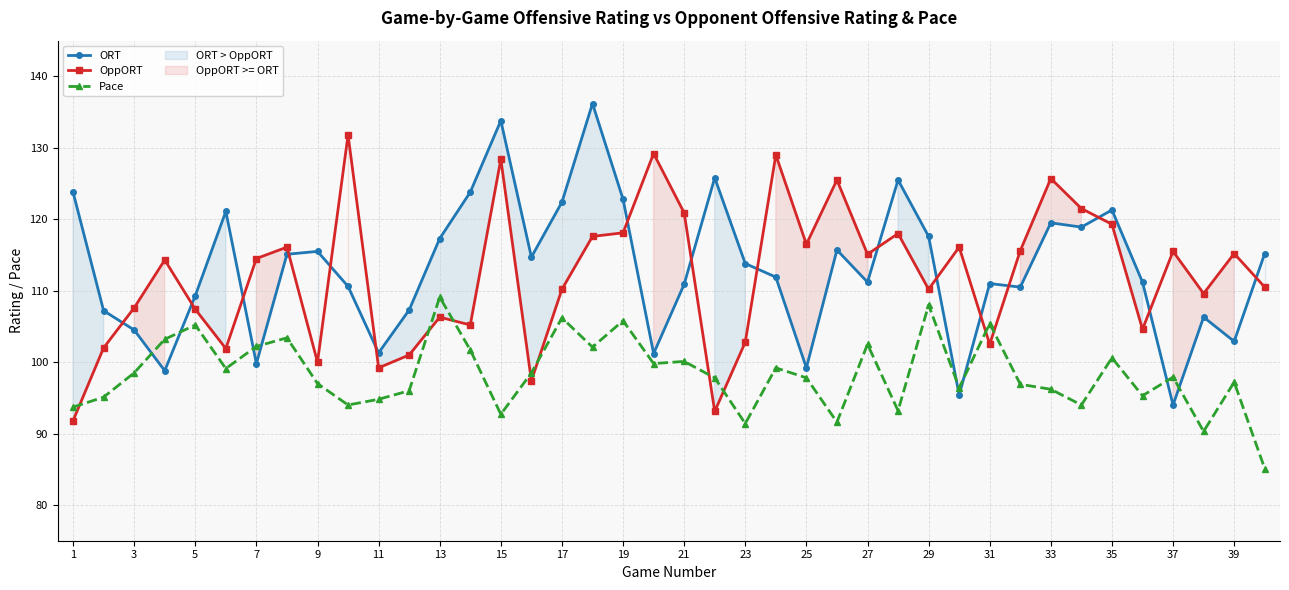

True or false: Pace and OppORT cross at least once.

True